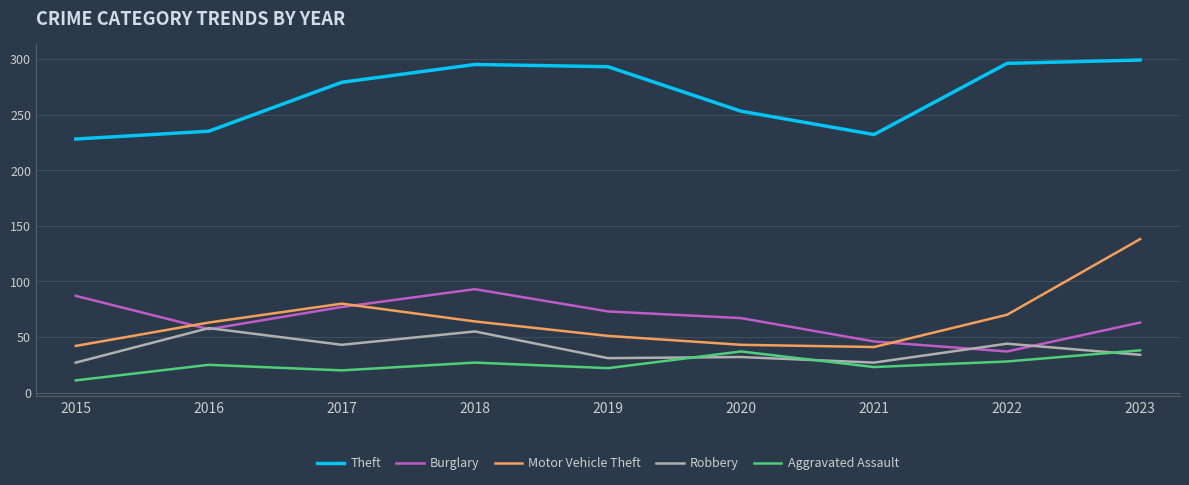

Rank the series by their maximum value, from lowest to highest.

Aggravated Assault, Robbery, Burglary, Motor Vehicle Theft, Theft